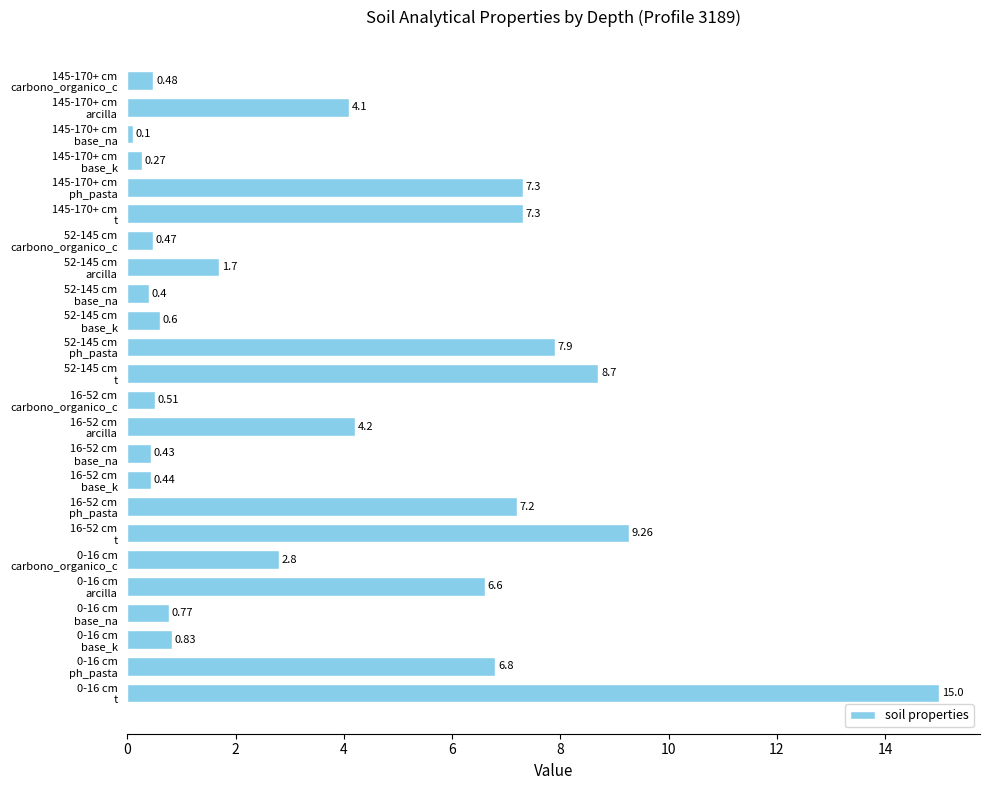

Does the chart contain stacked bars?

No